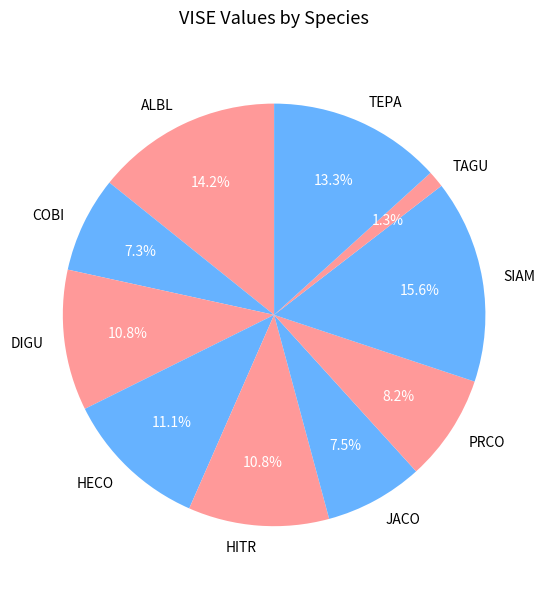

Is the sum of HITR and DIGU greater than half?

No